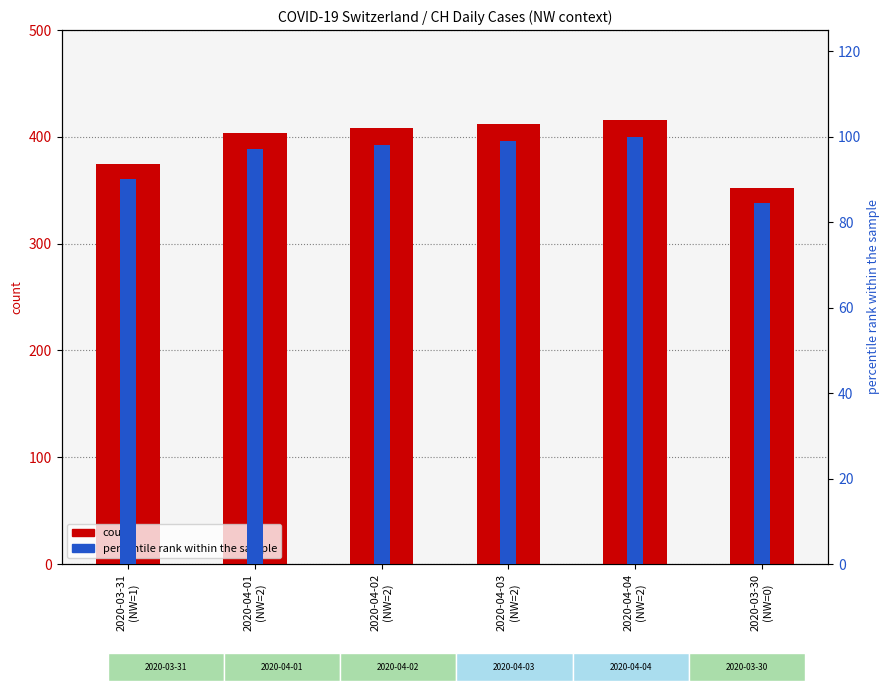

What is the label of the 3rd bar from the right?

2020-04-03
(NW=2)